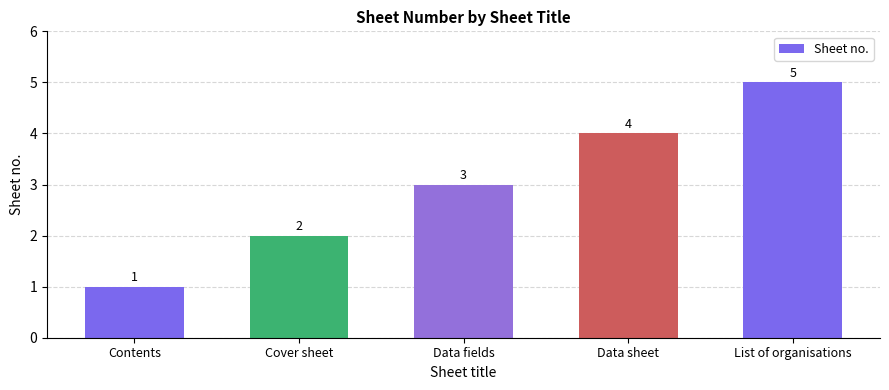

List the labels in order of value, largest first.

List of organisations, Data sheet, Data fields, Cover sheet, Contents